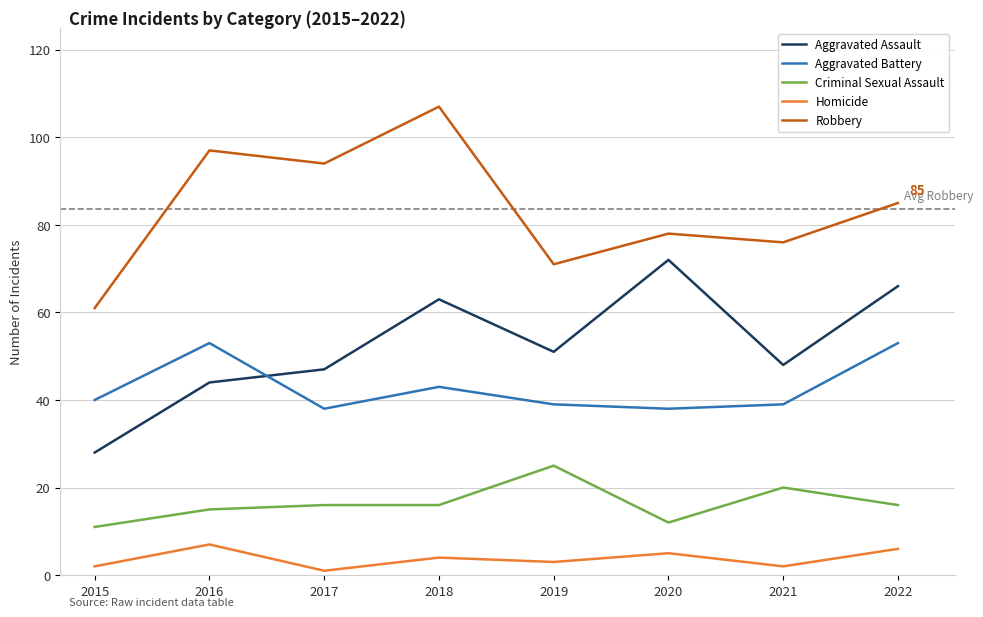

Which series changed the most between 2020 and 2022?

Aggravated Battery